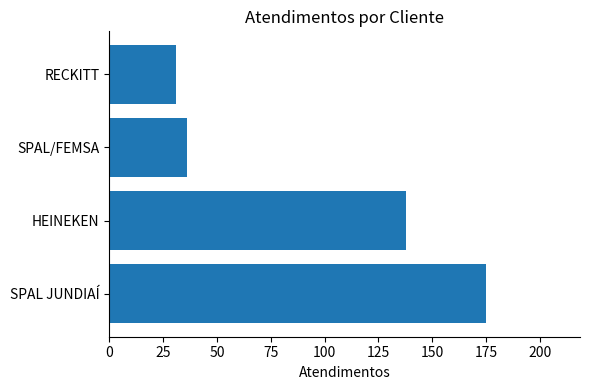

The chart shows a value of 138 at HEINEKEN. True or false?

True